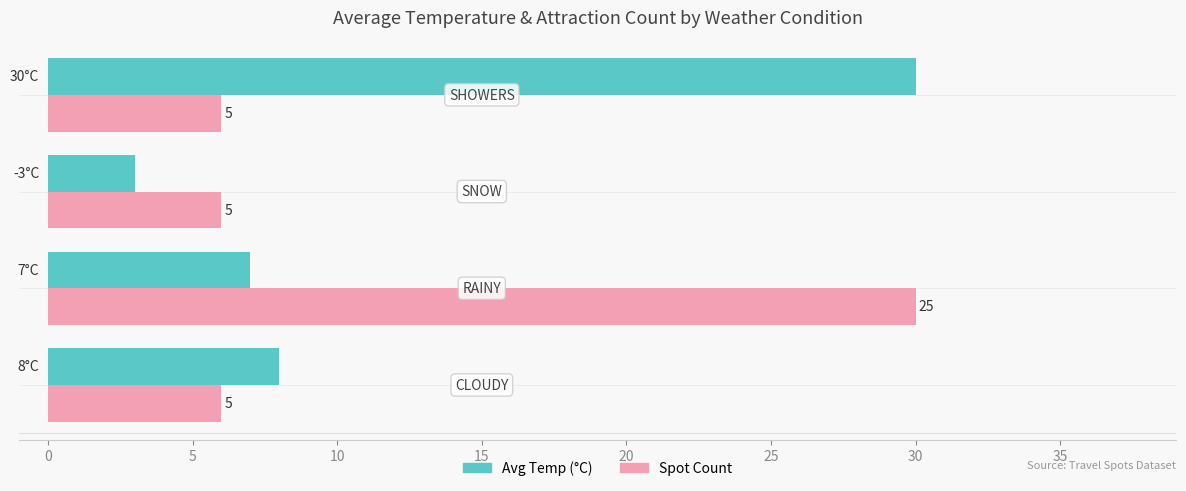

What are all the series names shown in the legend?

Avg Temp (°C), Spot Count